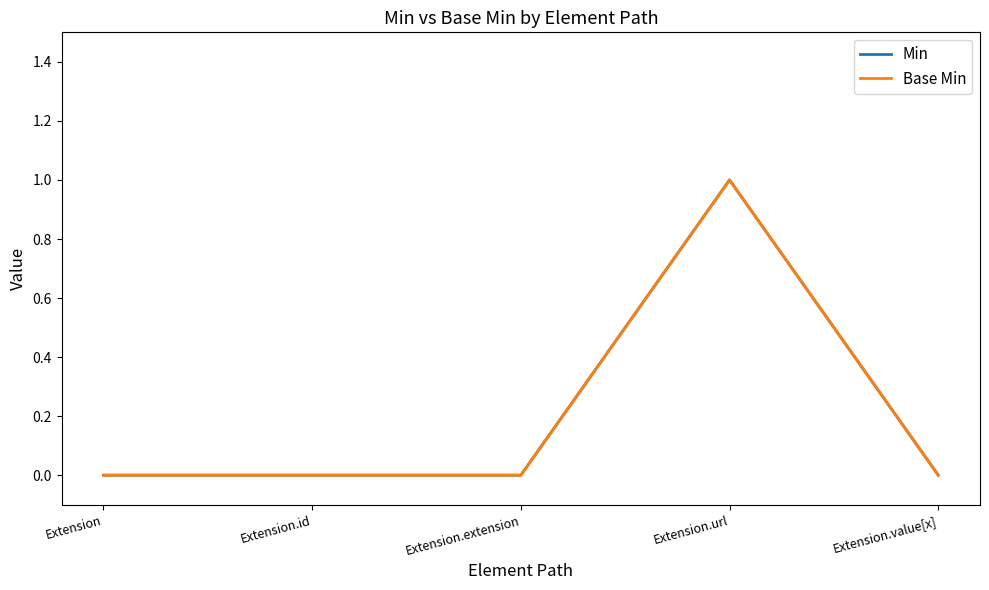

Does the chart have visible grid lines?

No